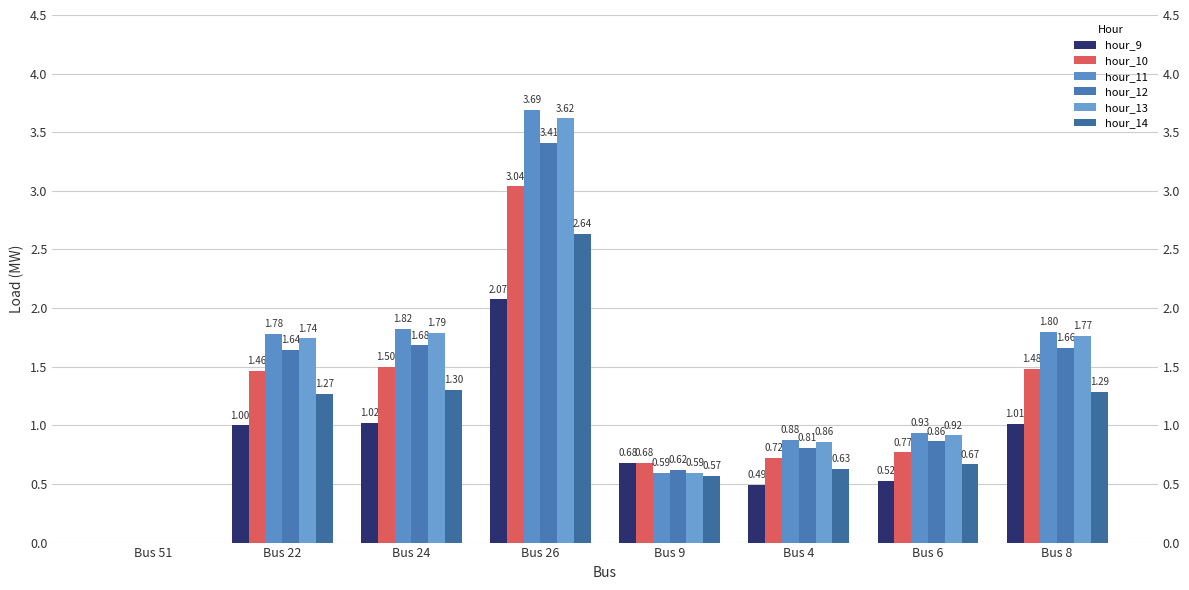

What is the sum of all hour_9 values?

6.8